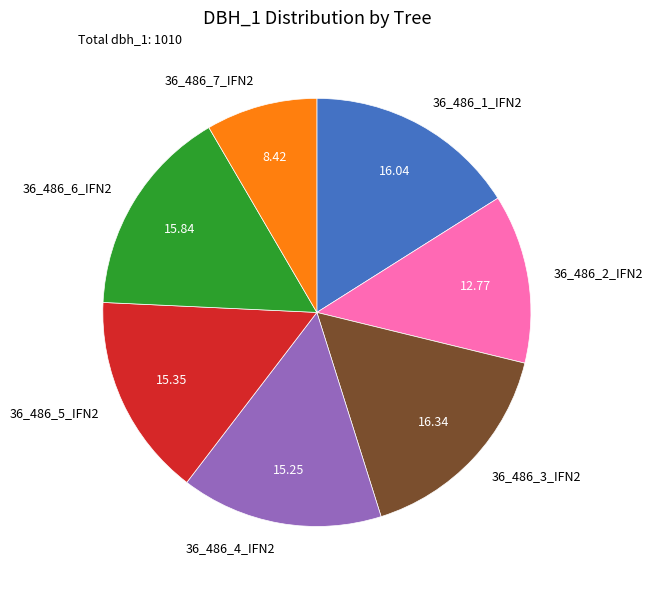

Which has a higher value, 36_486_1_IFN2 or 36_486_2_IFN2?

36_486_1_IFN2